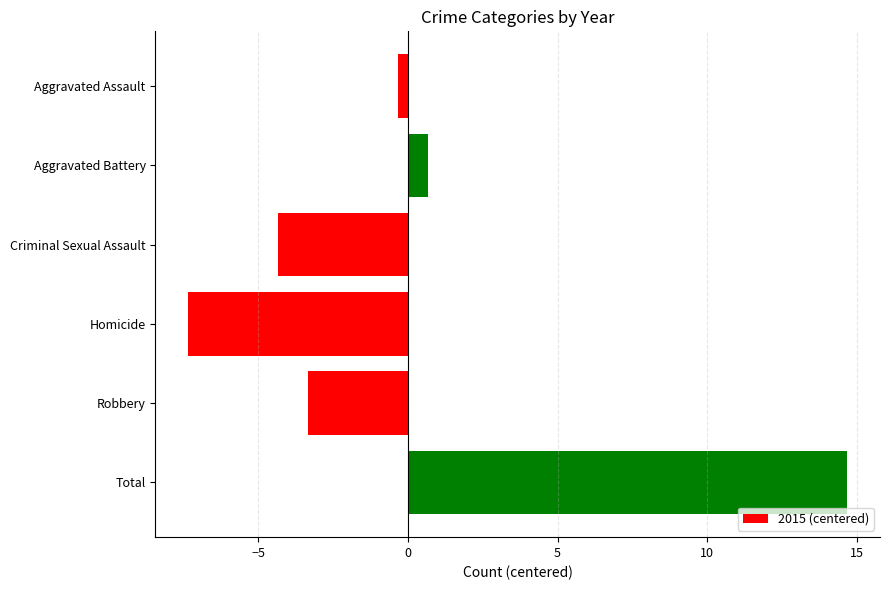

Reading top to bottom, extract all data points from this chart.

-0.3	0.7	-4.3	-7.3	-3.3	14.7